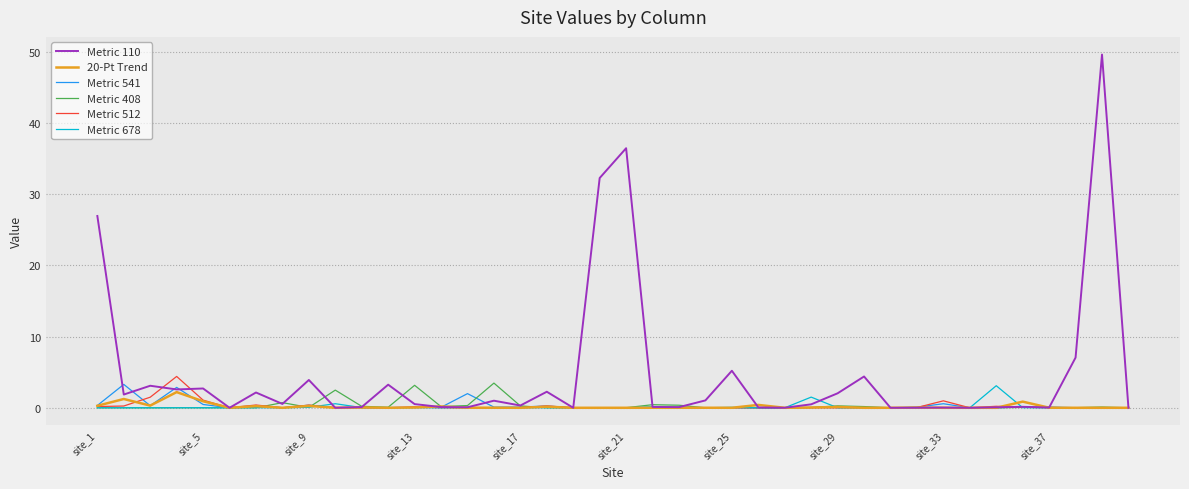

Which series has the widest spread of values?

Metric 110